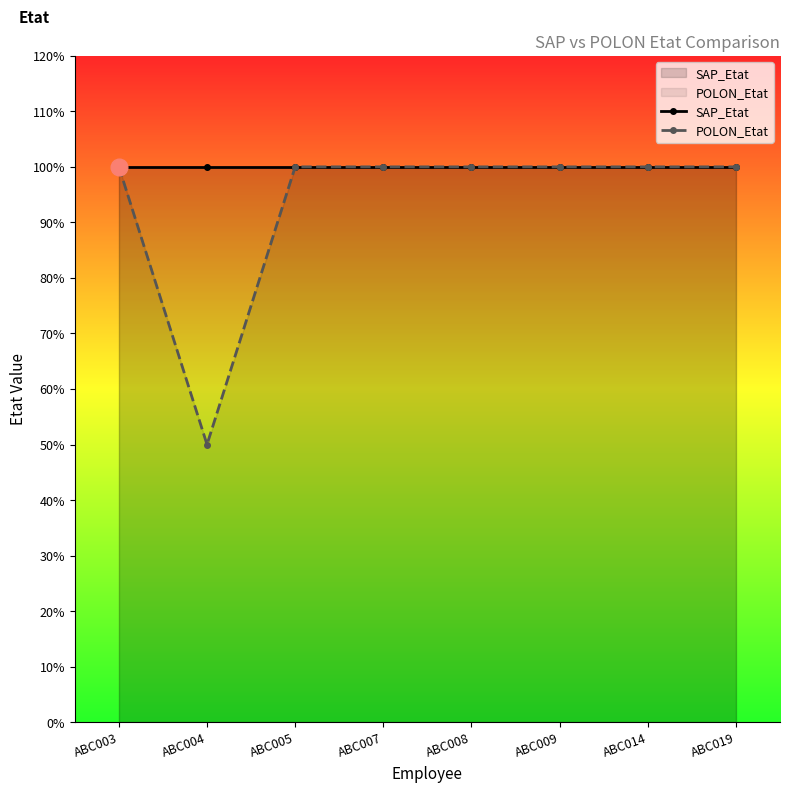

The value of SAP_Etat at ABC003 is 1.0. True or false?

True